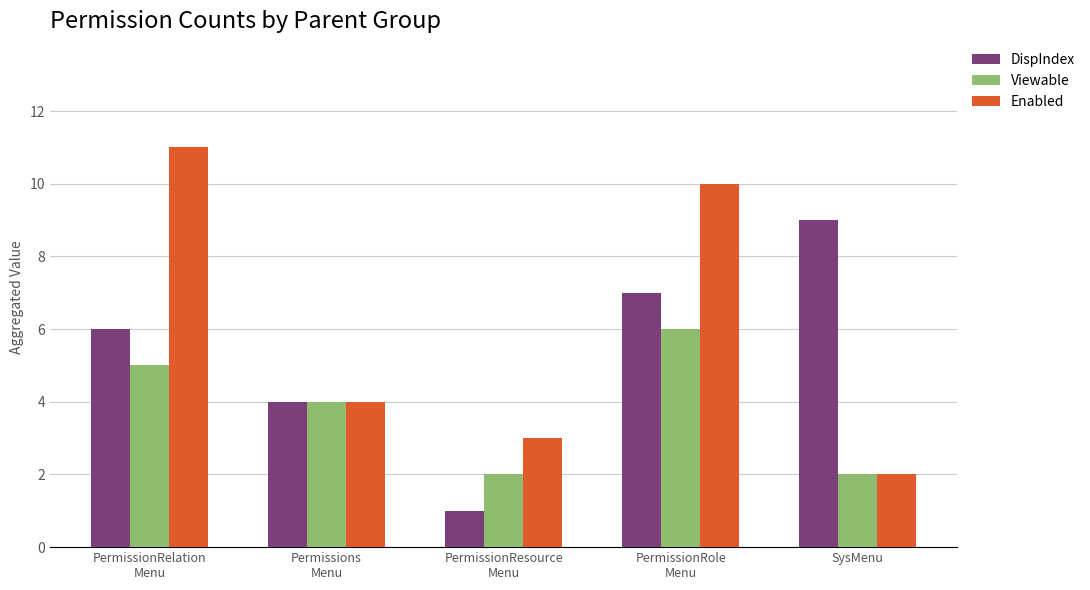

What is the total value across all series at SysMenu?

13